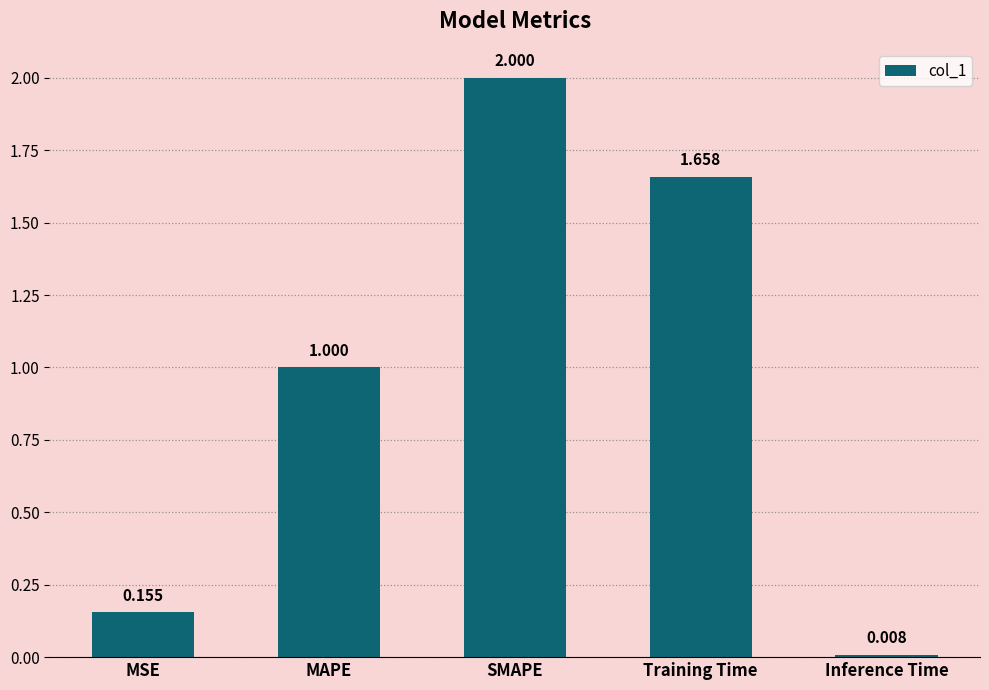

How many data points are less than 1?

2